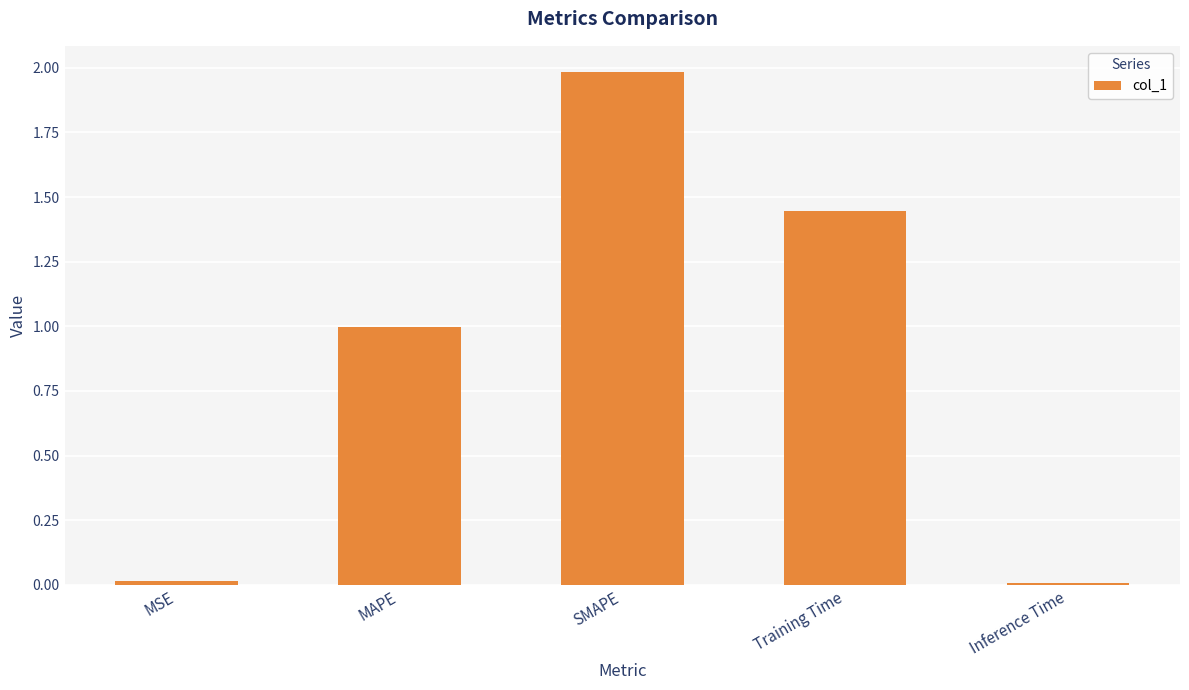

What is the maximum value shown in the chart?

2.0